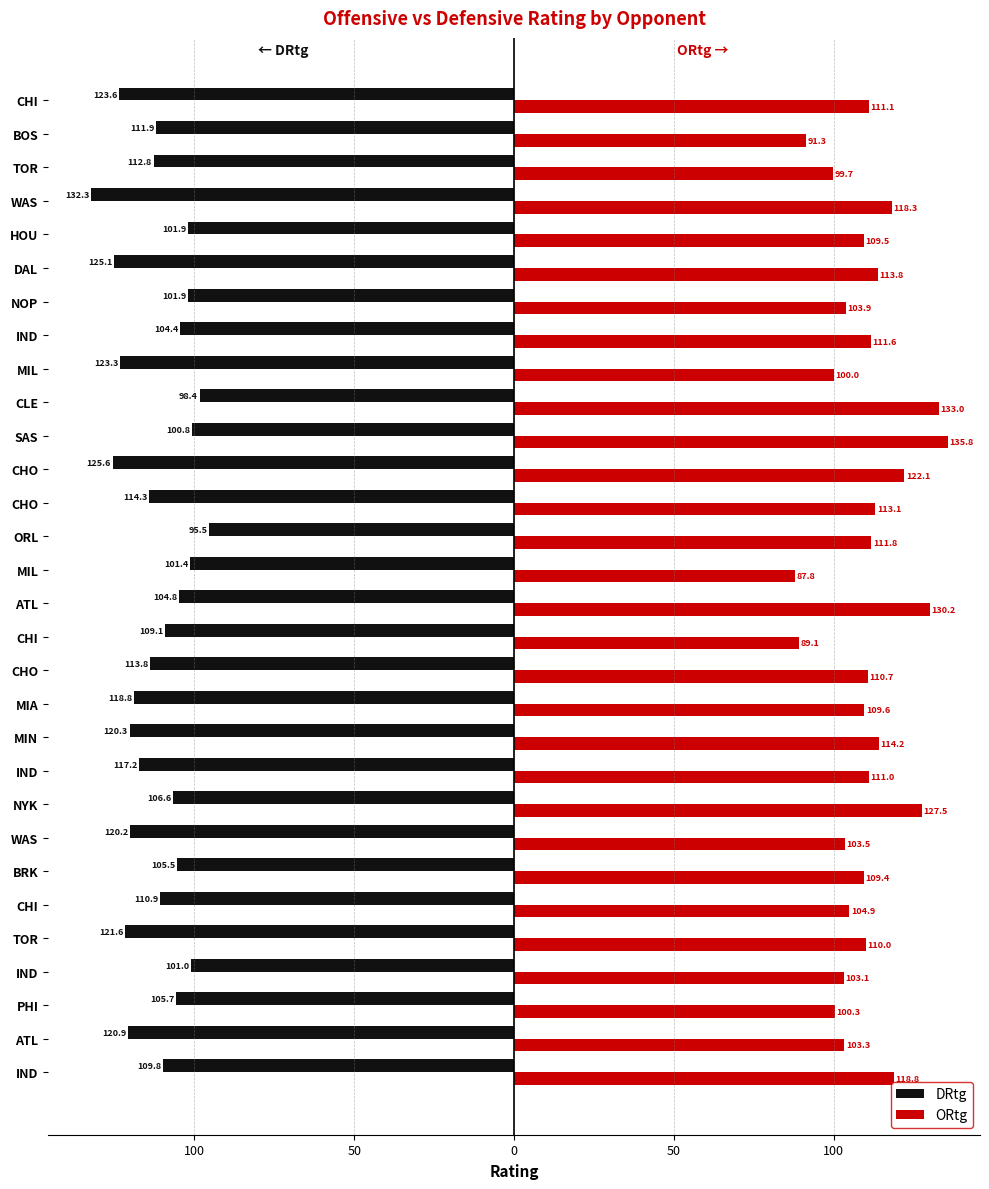

Reading left to right, extract all data points from this chart.

DRtg: -109.8	-120.9	-105.7	-101.0	-121.6	-110.9	-105.5	-120.2	-106.6	-117.2	-120.3	-118.8	-113.8	-109.1	-104.8	-101.4	-95.5	-114.3	-125.6	-100.8	-98.4	-123.3	-104.4	-101.9	-125.1	-101.9	-132.3	-112.8	-111.9	-123.6
ORtg: 118.8	103.3	100.3	103.1	110.0	104.9	109.4	103.5	127.5	111.0	114.2	109.6	110.7	89.1	130.2	87.8	111.8	113.1	122.1	135.8	133.0	100.0	111.6	103.9	113.8	109.5	118.3	99.7	91.3	111.1